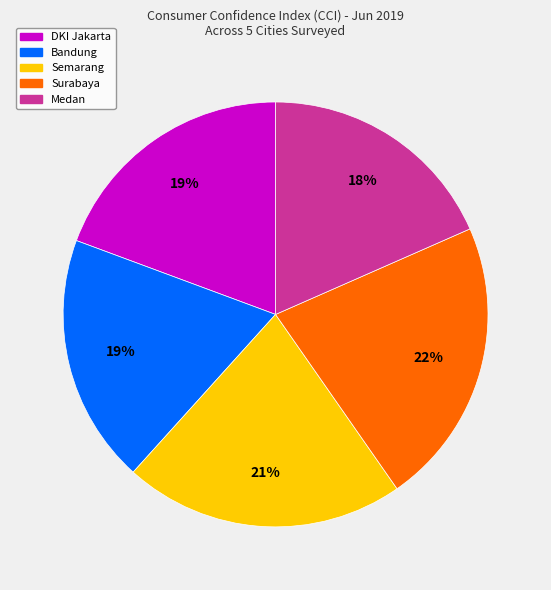

To the nearest percent, what percentage of the pie is Medan?

18%